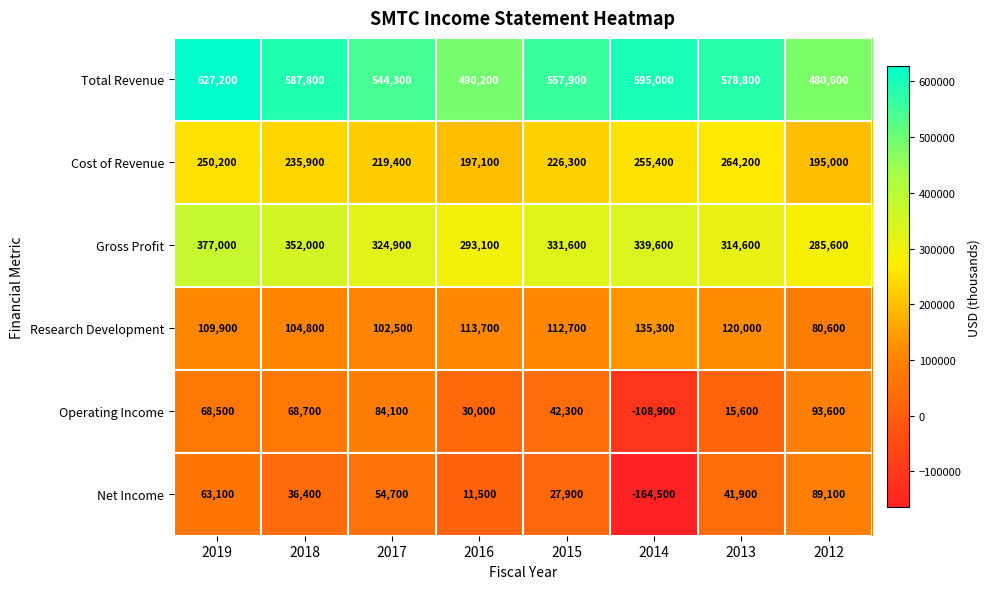

At which label does Total Revenue reach its minimum?

2012